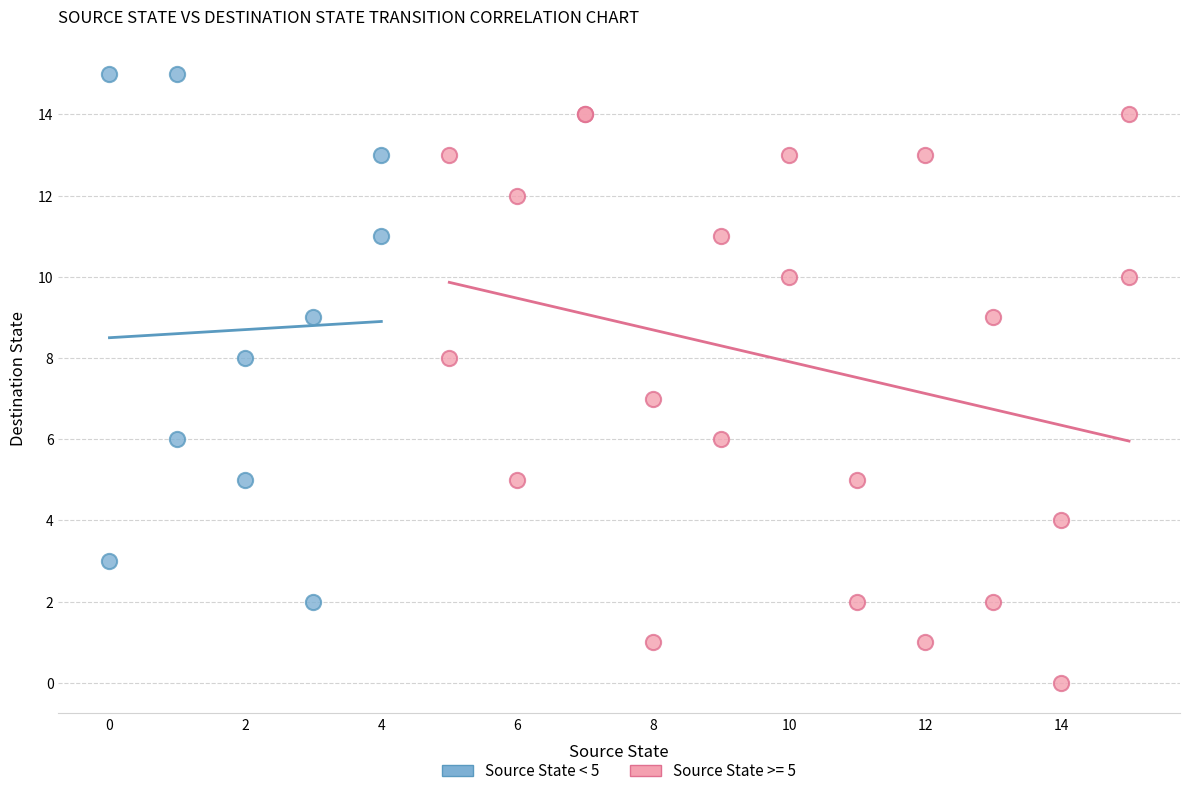

Which series reaches the minimum Y coordinate?

Source State >= 5